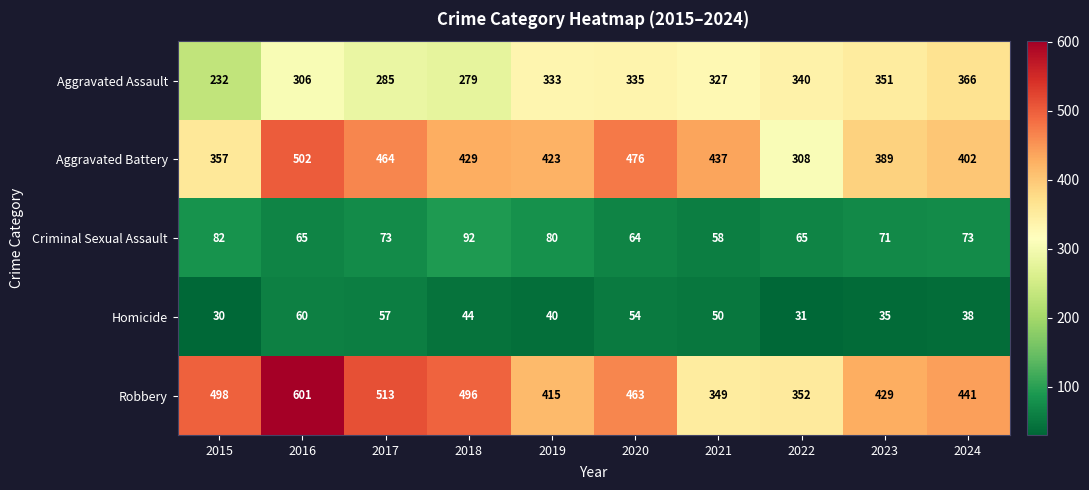

Between 2016 and 2018, which series saw the biggest shift?

Robbery